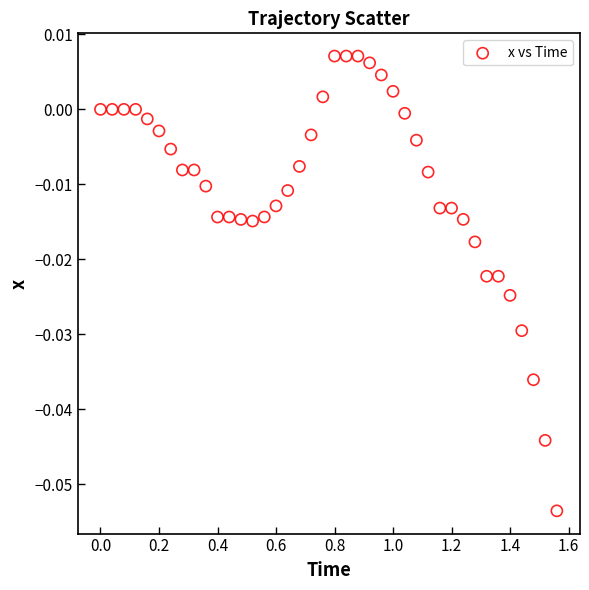

How many data points are displayed?

40